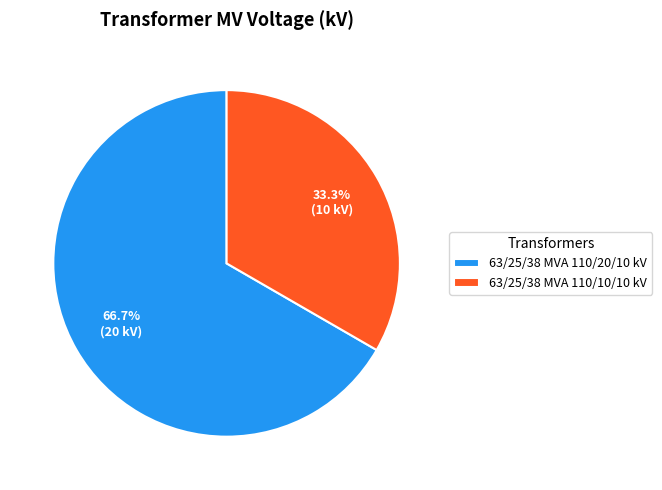

Which has a higher value, 63/25/38 MVA 110/20/10 kV or 63/25/38 MVA 110/10/10 kV?

63/25/38 MVA 110/20/10 kV